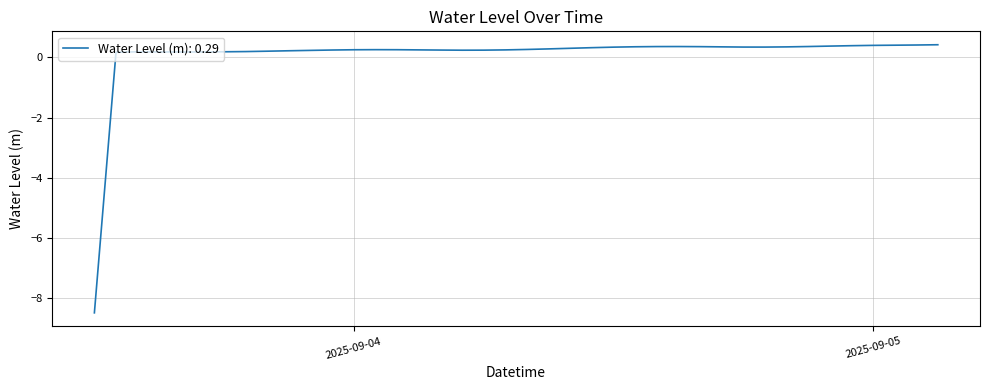

What is the greatest value displayed?

0.4